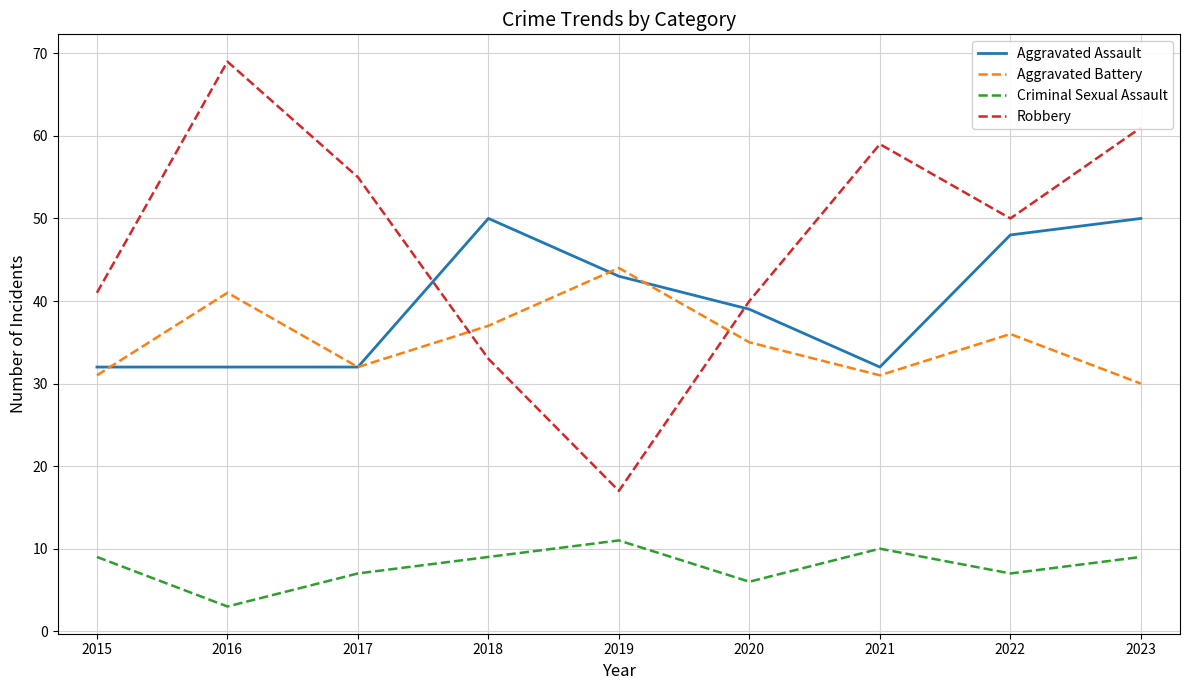

How many series are shown in this chart?

4